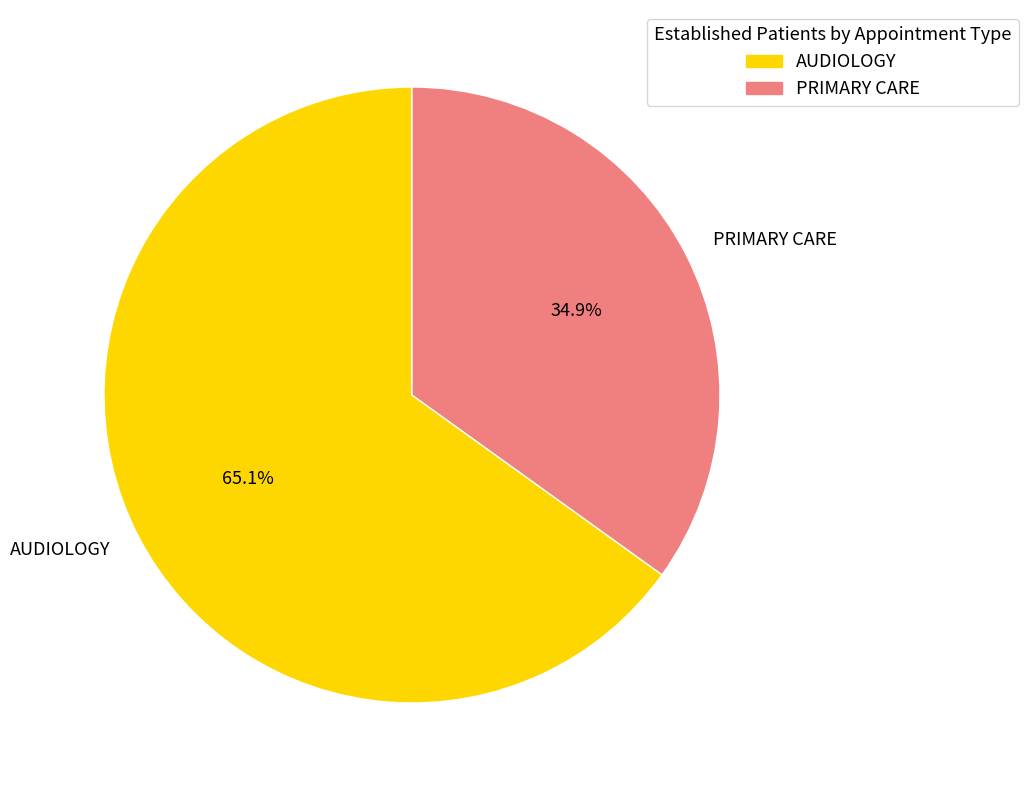

How many slices are in this pie chart?

2